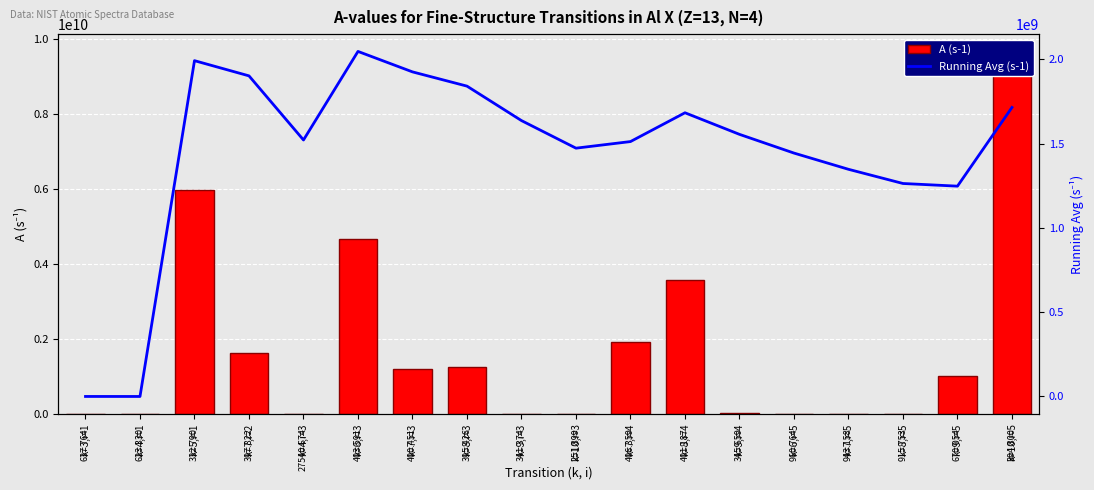

List the series in order of their peak value, highest first.

A (s-1), Running Avg (s-1)